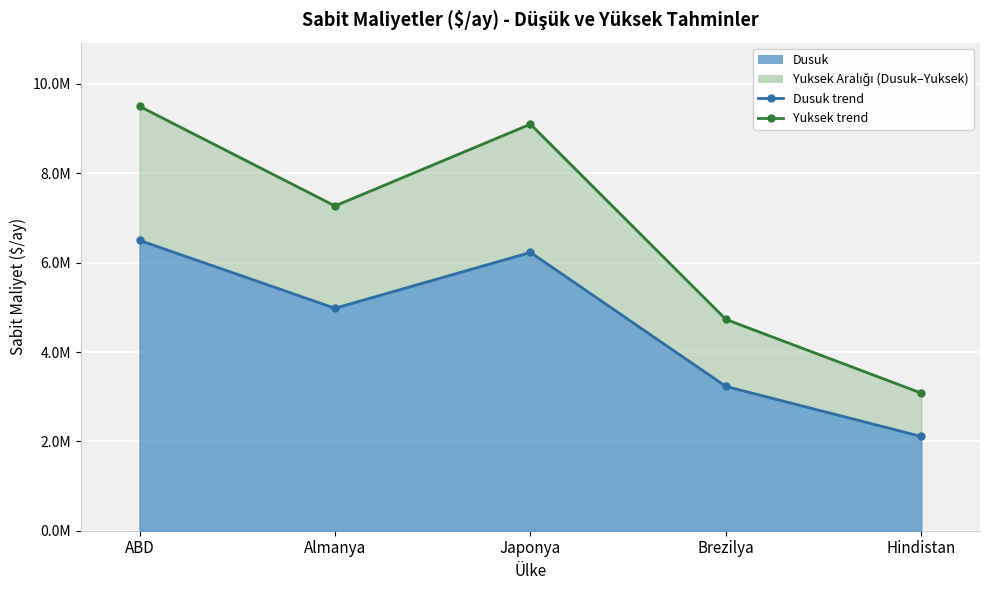

How many interior local valleys does the Yuksek series have?

1